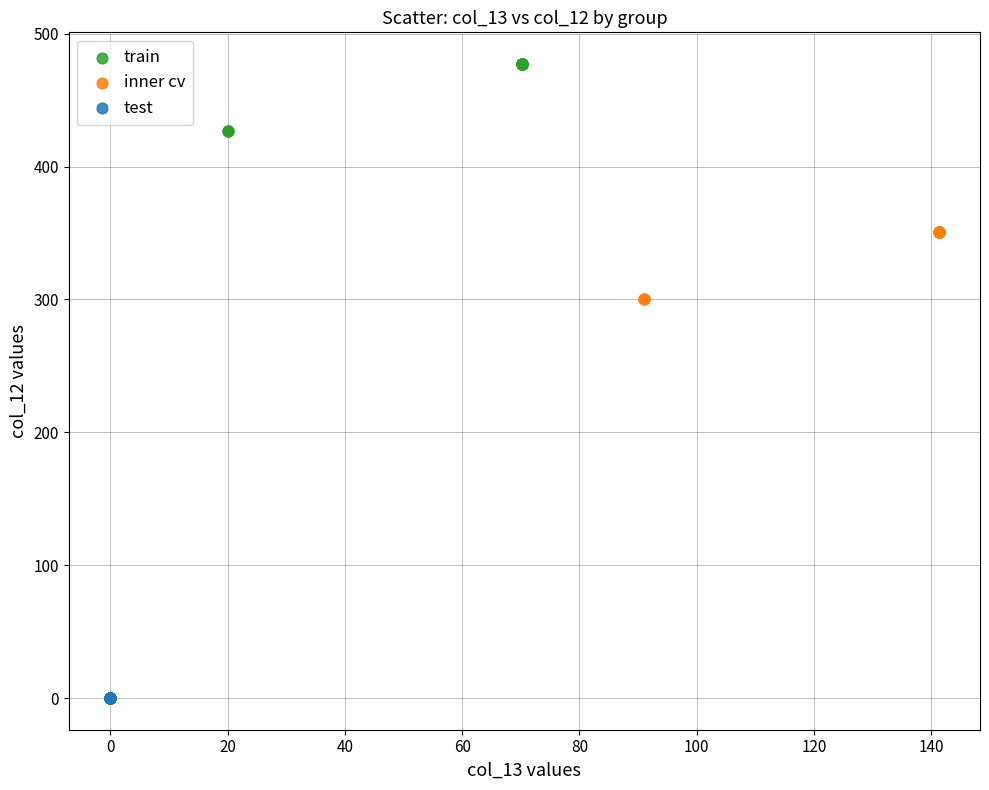

Which series contains the lowest Y value?

test